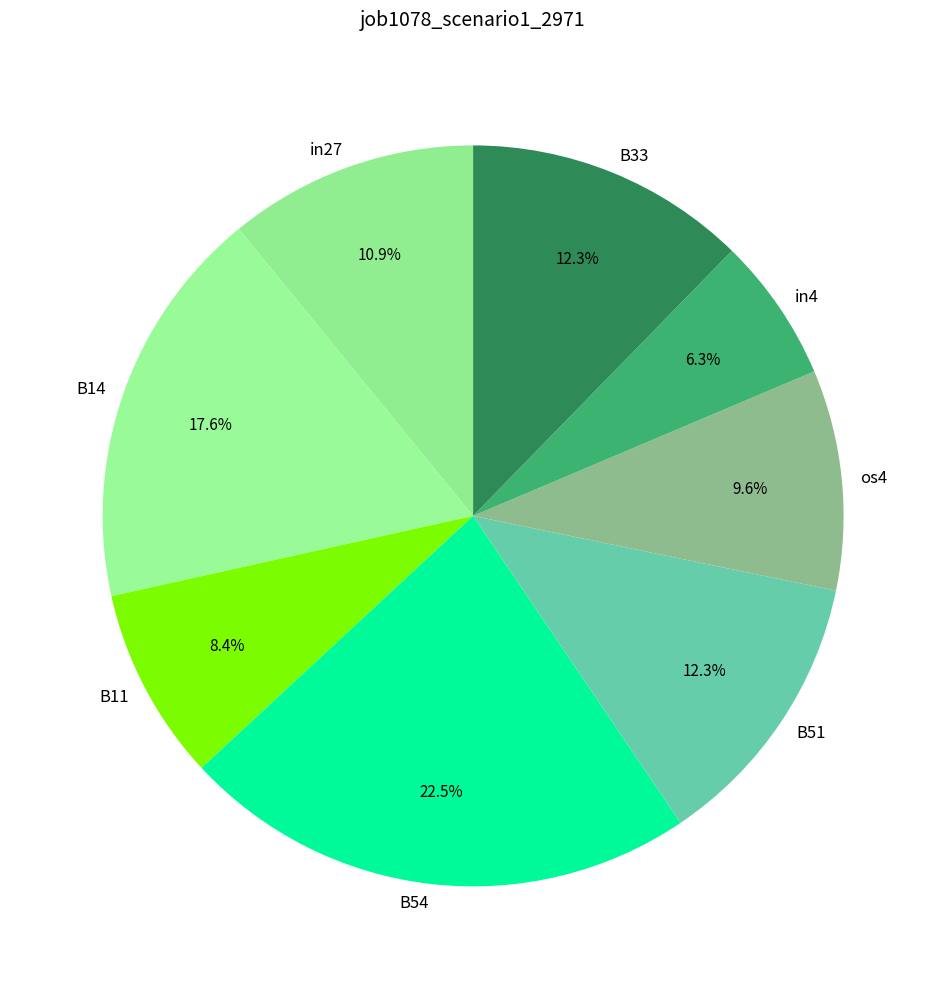

What is the smallest slice in the pie chart?

in4